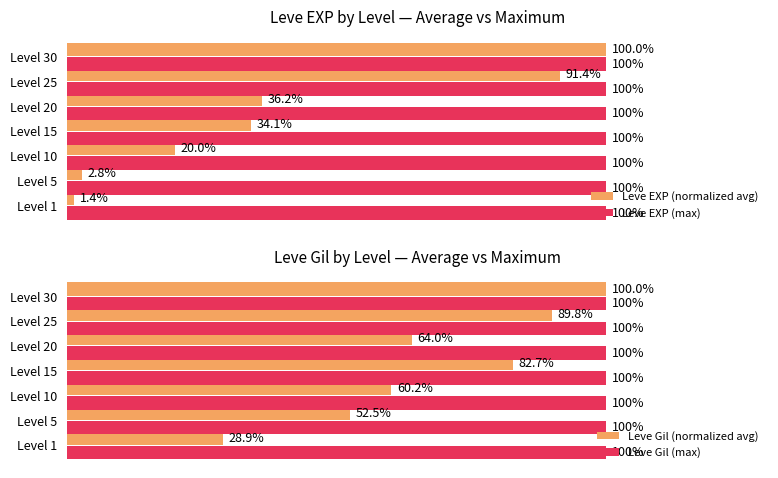

Which category has the lowest value in the Leve EXP (normalized avg) series?

Level 1